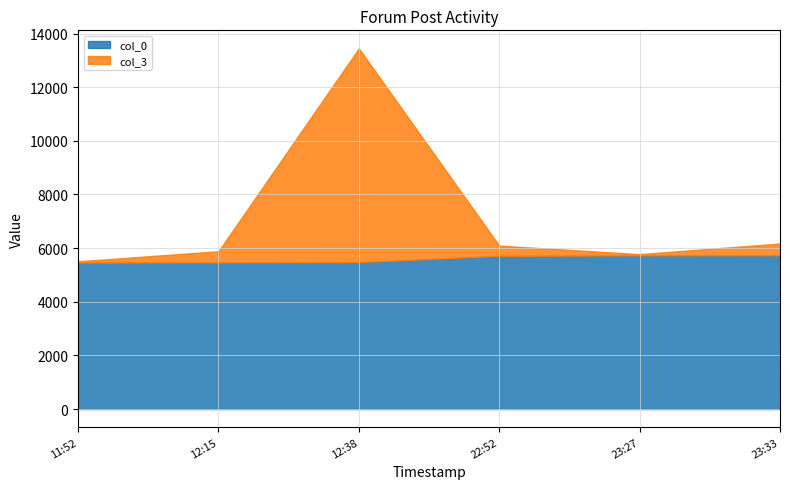

Which series has the widest spread of values?

col_3